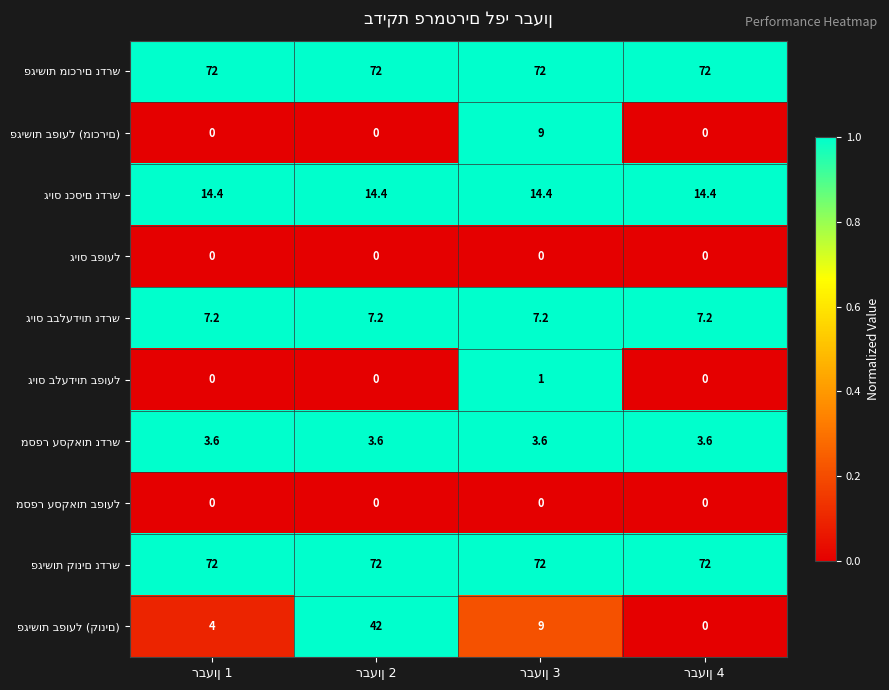

What is the greatest value displayed?

72.0